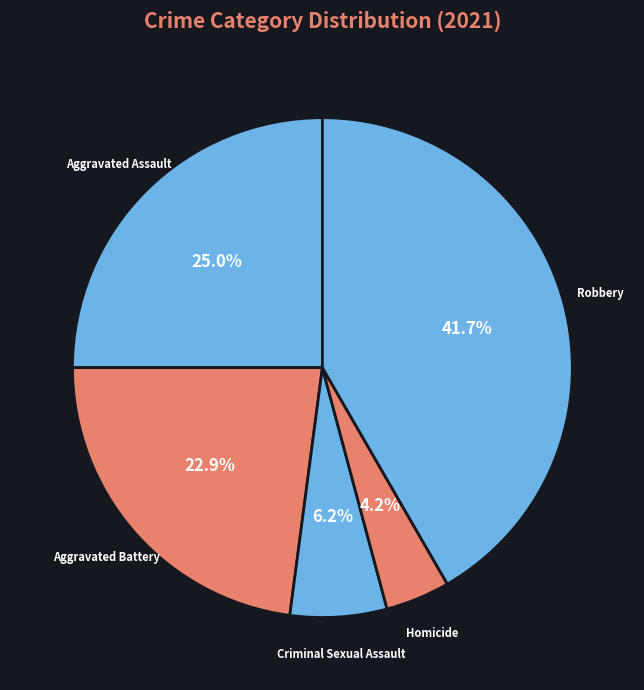

How many slices are in this pie chart?

5